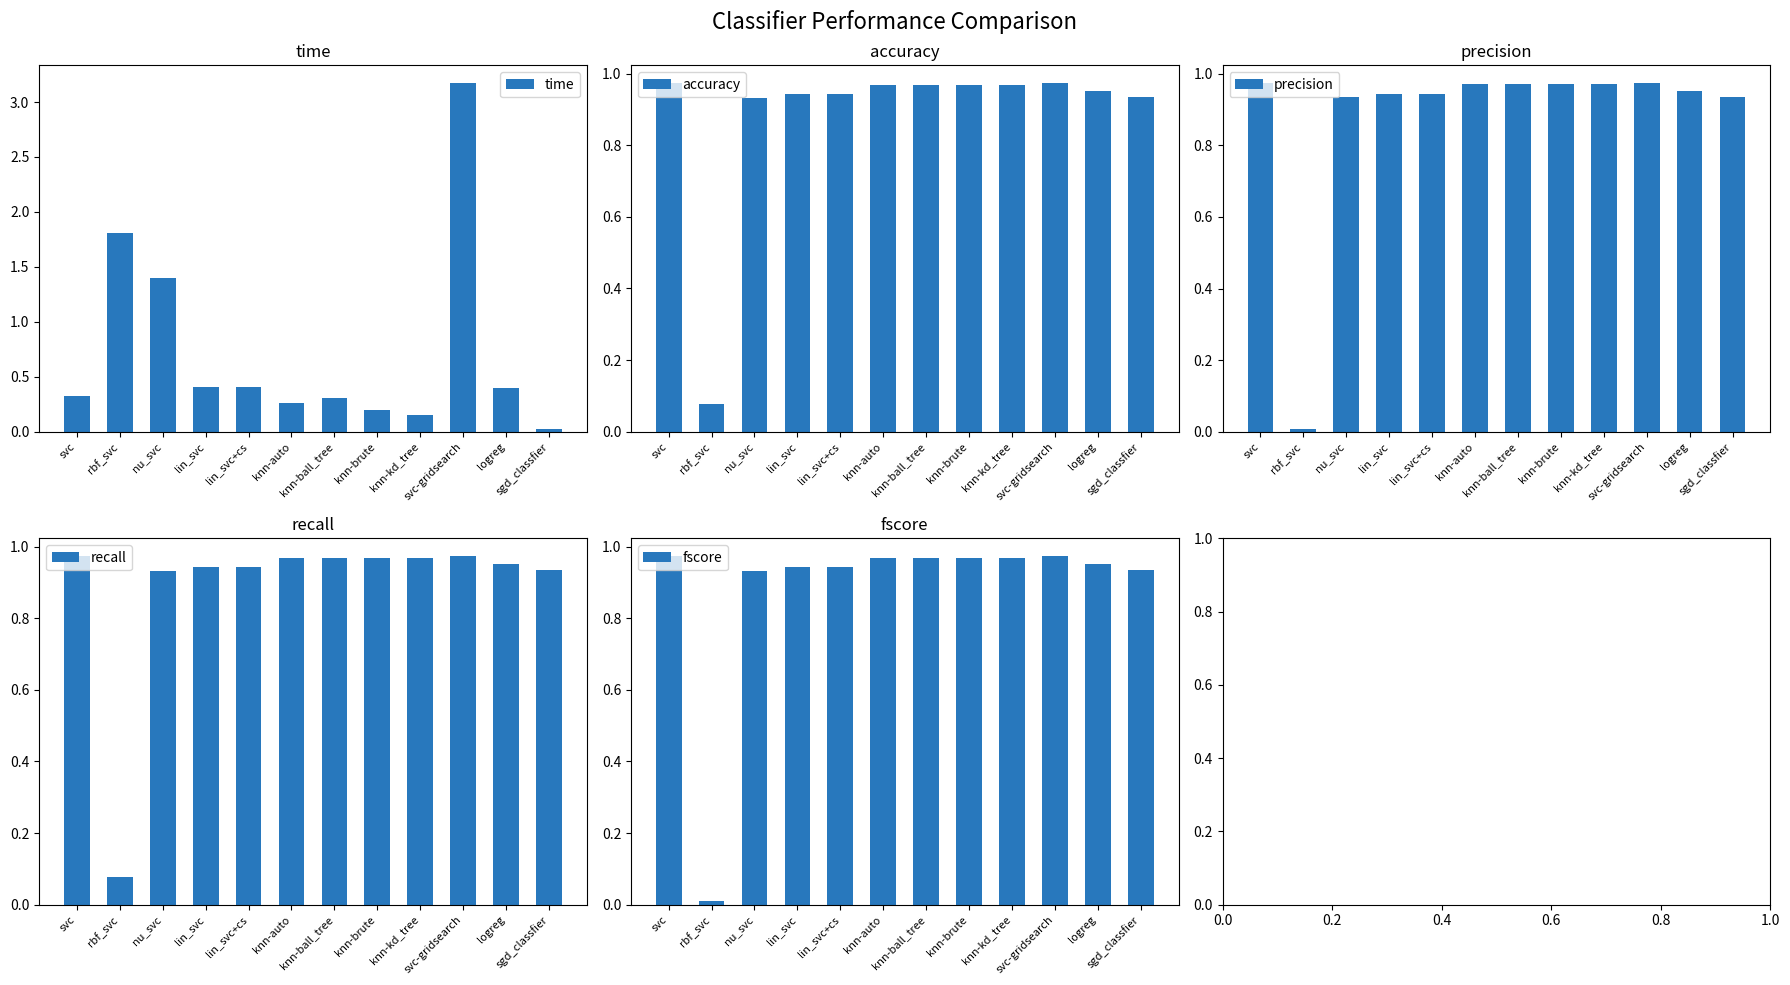

What is the label of the 12th bar from the left?

sgd_classfier